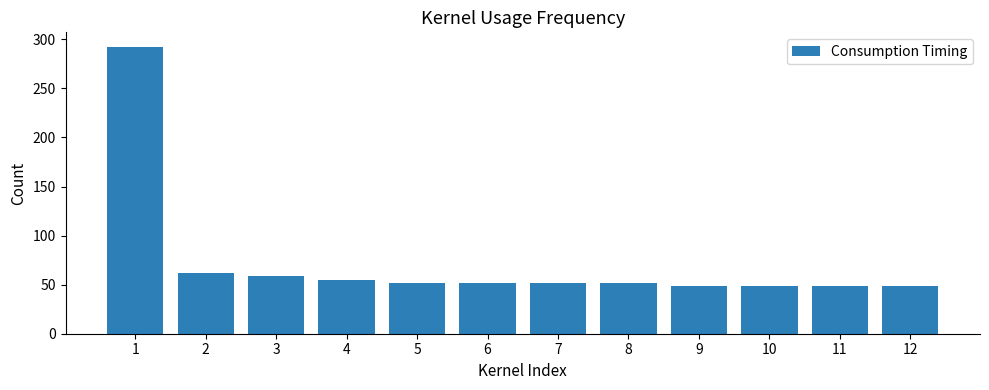

Is it true that the value at 8 is 52.0?

True